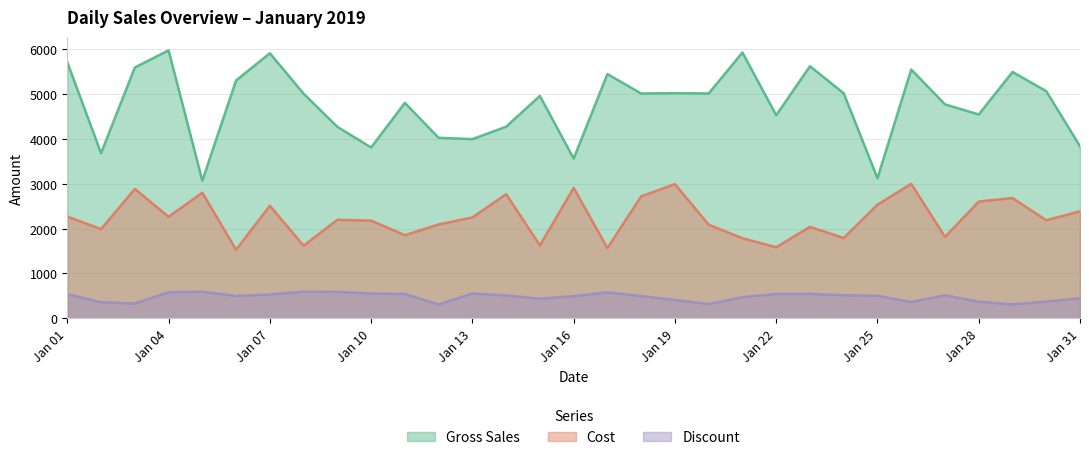

Is it true that Discount equals 858 at Jan 22?

False